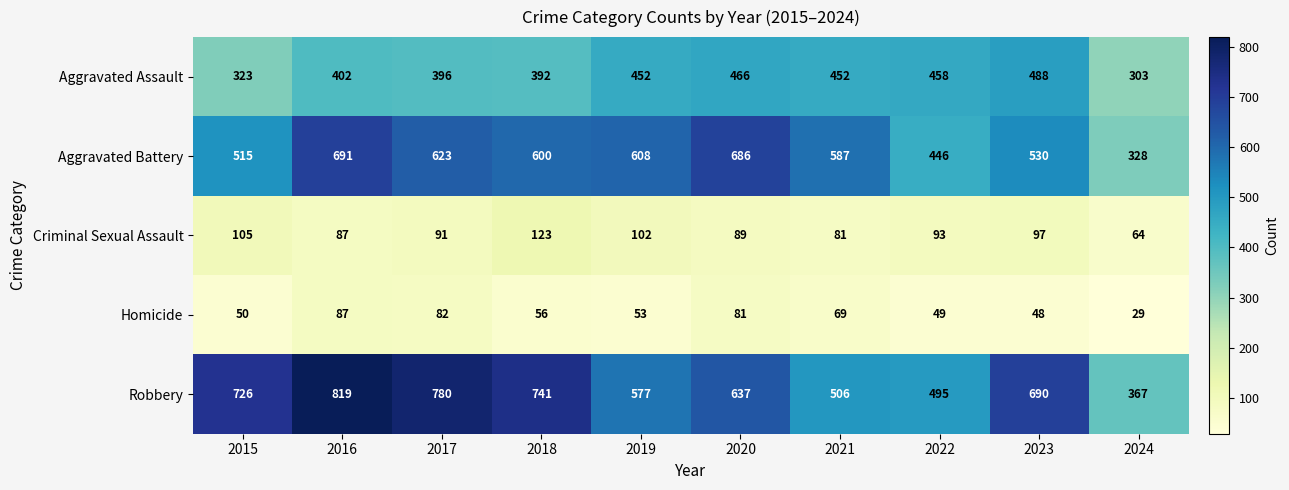

What is the spread (max minus min) of values at 2022?

446